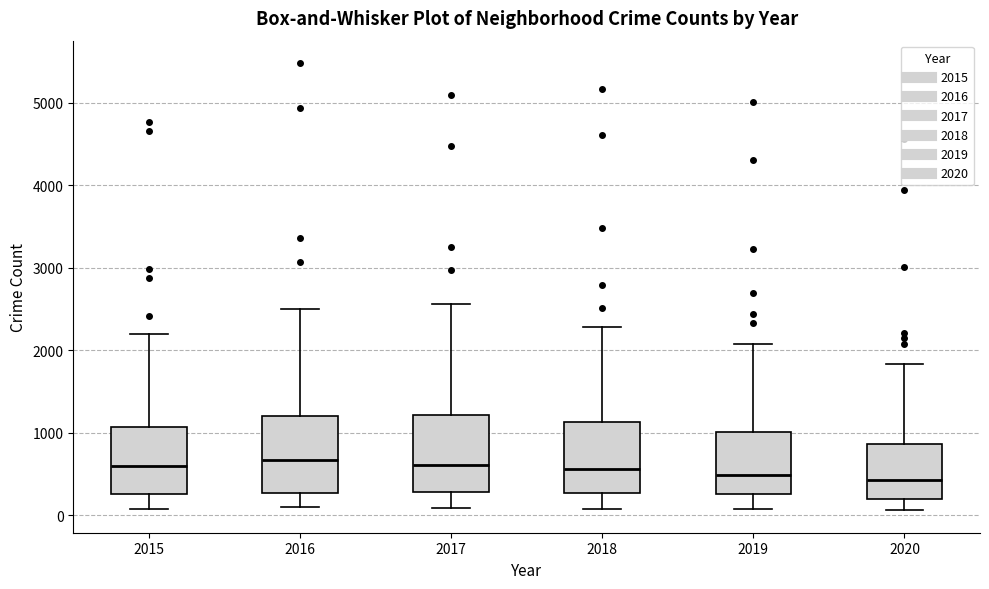

Reading left to right, transcribe this box plot: for each box, give where its median line is, the range the box spans, and where its two whiskers end, as read against the y-axis. The values are not printed on the chart, so give them approximately, as read against the axis.

2015: median 600, box 300 to 1100, whiskers 100 to 2200
2016: median 700, box 300 to 1200, whiskers 100 to 2500
2017: median 600, box 300 to 1200, whiskers 100 to 2600
2018: median 600, box 300 to 1100, whiskers 100 to 2300
2019: median 500, box 300 to 1000, whiskers 100 to 2100
2020: median 400, box 200 to 900, whiskers 100 to 1800